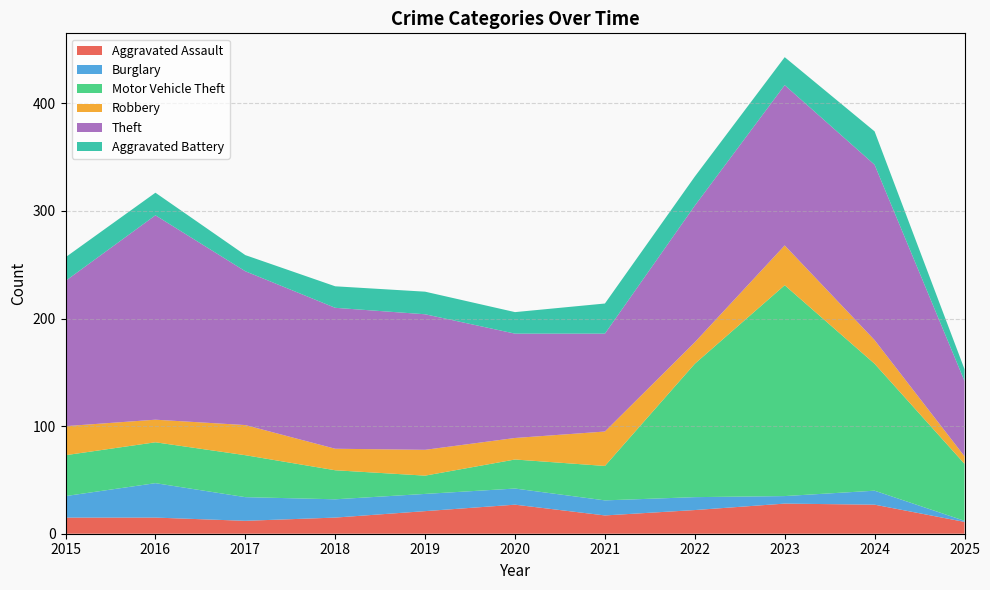

Reading right to left, list all the values displayed in this chart.

Aggravated Assault: 2025=11	2024=27	2023=28	2022=22	2021=17	2020=27	2019=21	2018=15	2017=12	2016=15	2015=15
Burglary: 2025=1	2024=13	2023=7	2022=12	2021=14	2020=15	2019=16	2018=17	2017=22	2016=32	2015=20
Motor Vehicle Theft: 2025=53	2024=118	2023=196	2022=124	2021=32	2020=27	2019=17	2018=27	2017=39	2016=38	2015=38
Robbery: 2025=7	2024=22	2023=37	2022=20	2021=32	2020=20	2019=24	2018=20	2017=28	2016=21	2015=27
Theft: 2025=70	2024=163	2023=149	2022=127	2021=91	2020=97	2019=126	2018=131	2017=143	2016=190	2015=135
Aggravated Battery: 2025=11	2024=31	2023=26	2022=27	2021=28	2020=20	2019=21	2018=20	2017=15	2016=21	2015=22